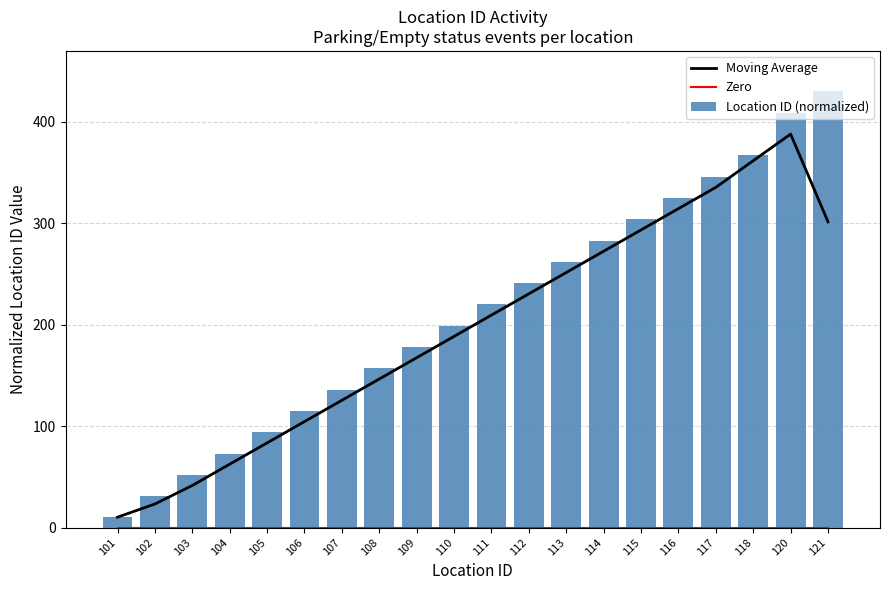

What is the value of the 7th bar from the left?

136.0